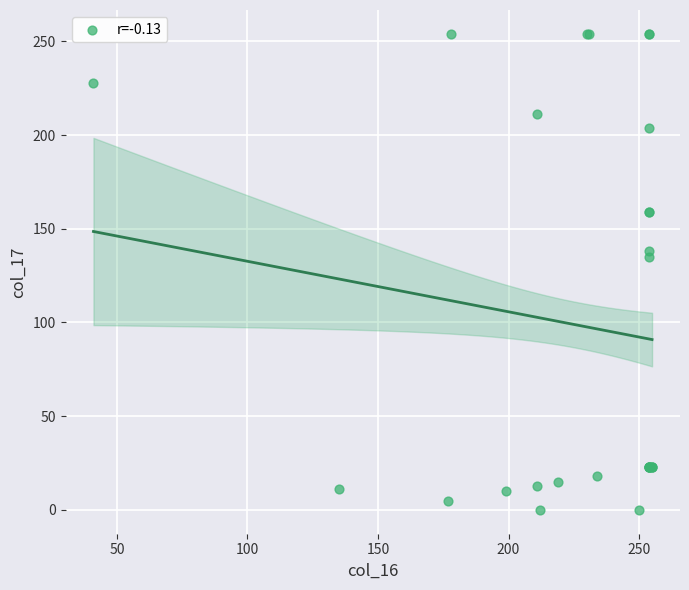

What Y value in the scatter plot is closest to 127?

135